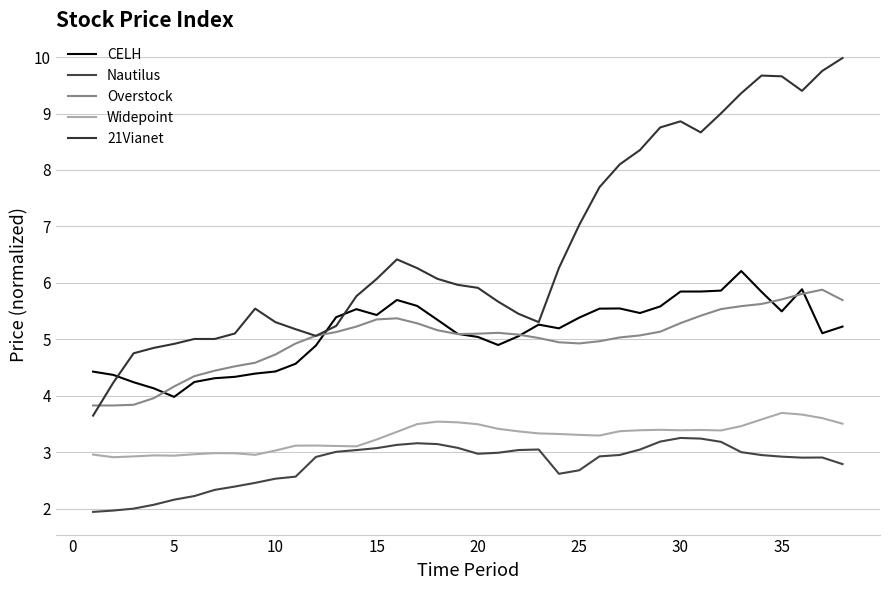

At how many categories does at least one series exceed 2?

38